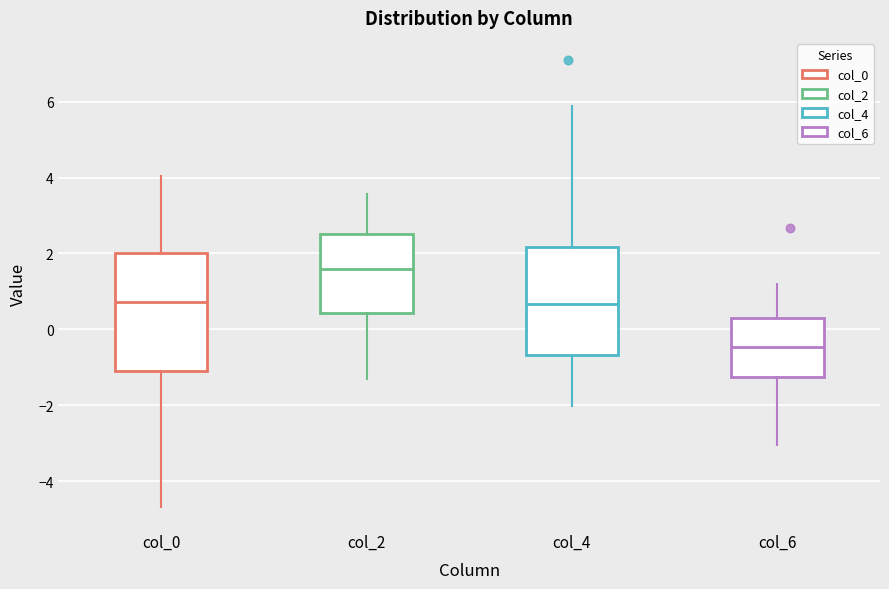

Reading left to right, transcribe this box plot: for each box, give where its median line is, the range the box spans, and where its two whiskers end, as read against the y-axis. The values are not printed on the chart, so give them approximately, as read against the axis.

col_0: median 0.8, box -1.2 to 2.0, whiskers -4.6 to 4.0
col_2: median 1.6, box 0.4 to 2.6, whiskers -1.4 to 3.6
col_4: median 0.6, box -0.6 to 2.2, whiskers -2.0 to 5.8
col_6: median -0.4, box -1.2 to 0.2, whiskers -3.0 to 1.2